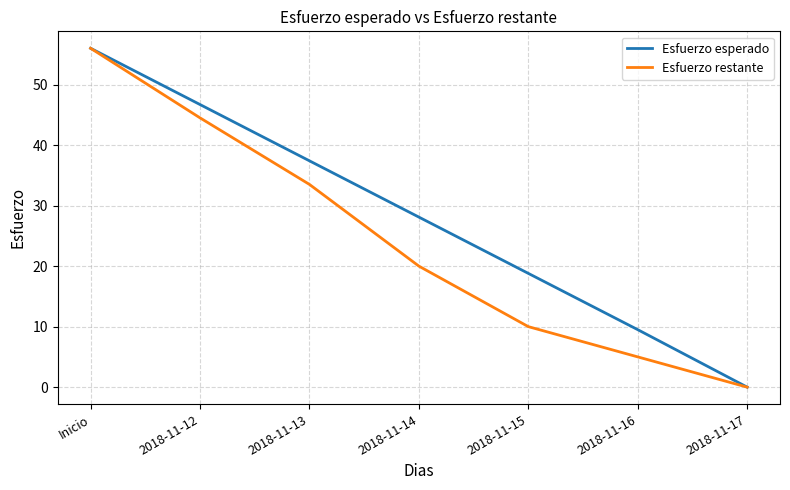

At which label is Esfuerzo esperado closest to 28?

2018-11-14